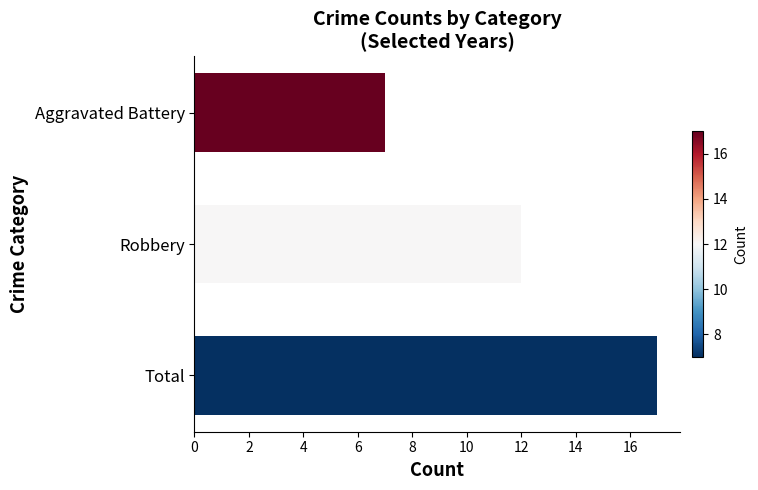

What is the sum of all values?

36